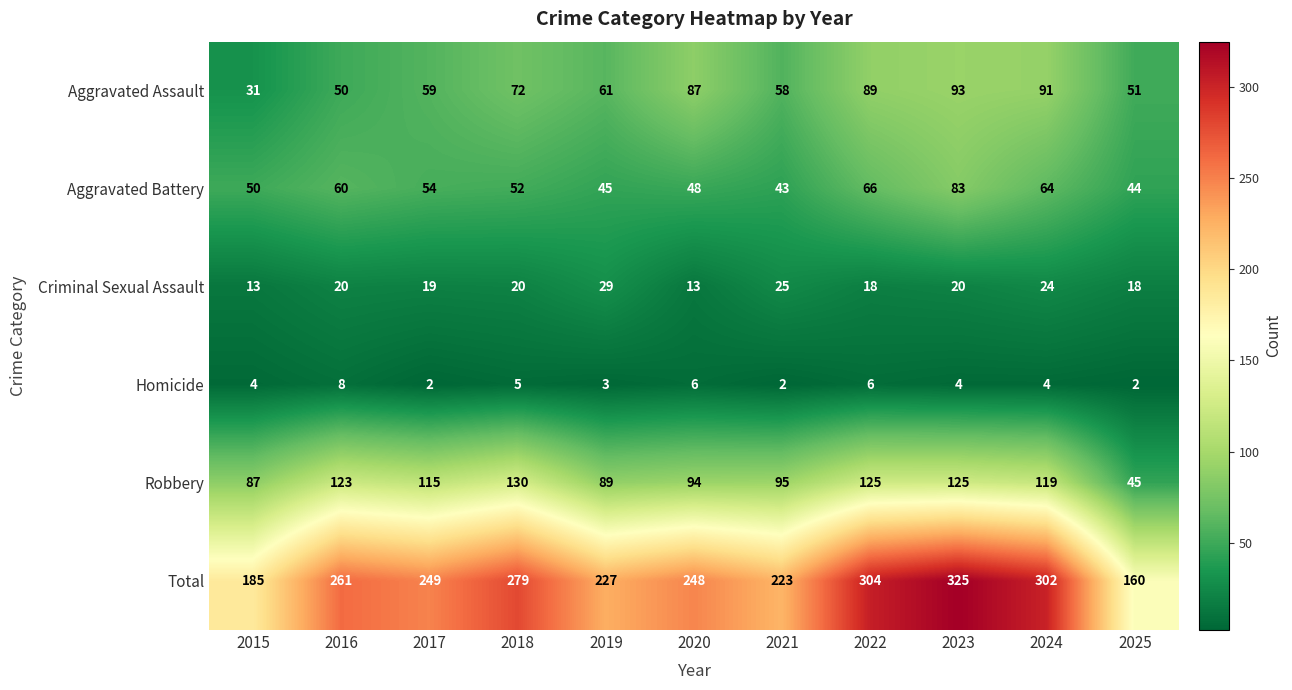

What is the average value of the Aggravated Assault series?

67